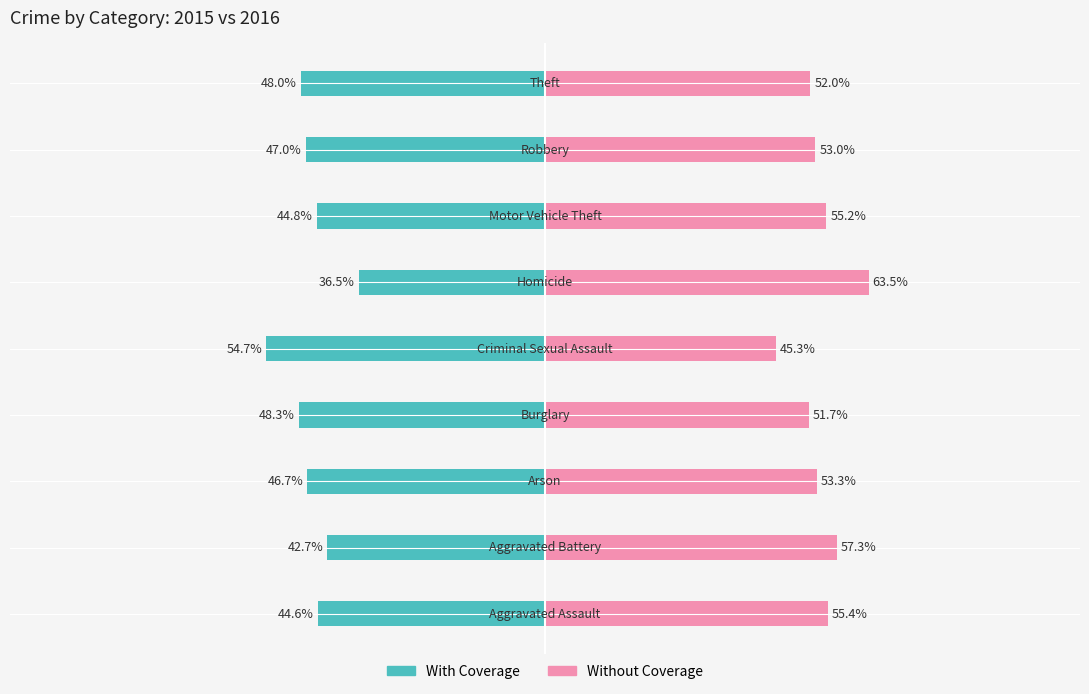

Reading left to right, transcribe all the data shown in this chart.

With Coverage: -44.6	-42.7	-46.7	-48.3	-54.7	-36.5	-44.8	-47.0	-48.0
Without Coverage: 55.4	57.3	53.3	51.7	45.3	63.5	55.2	53.0	52.0